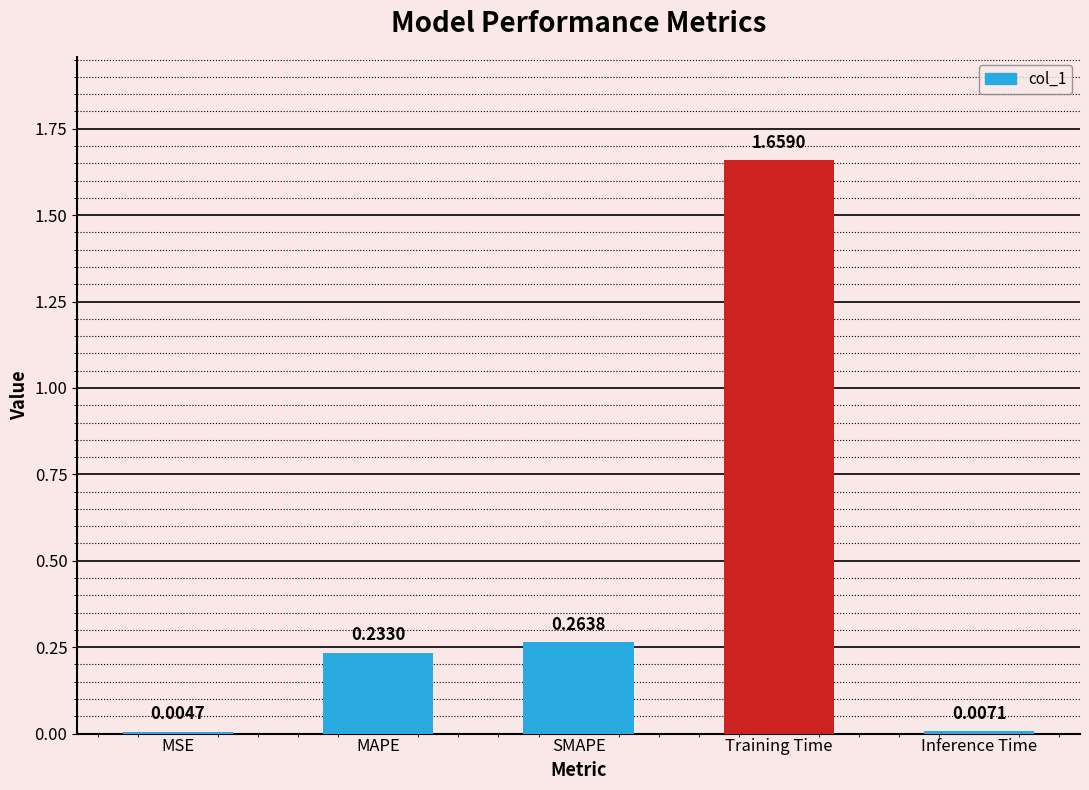

At which category does the chart reach its peak across all series?

Training Time